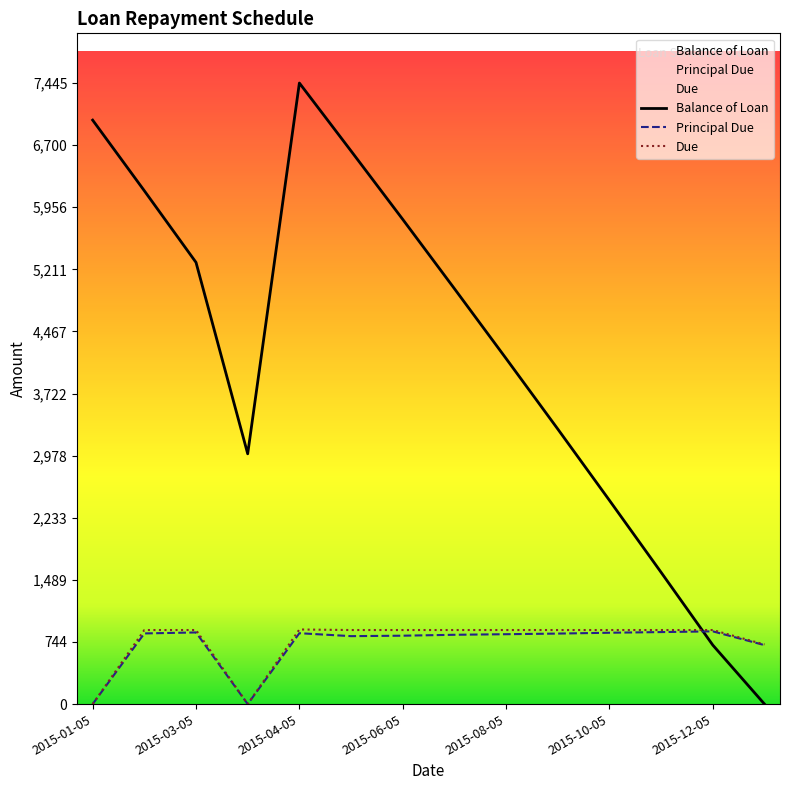

Reading left to right, list all the values displayed in this chart.

Balance of Loan: 2015-01-05=7000.0	2015-02-05=6153.1	2015-03-05=5294.4	2015-04-01=3000.0	2015-04-05=7444.7	2015-05-05=6630.2	2015-06-05=5810.5	2015-07-05=4979.7	2015-08-05=4142.1	2015-09-05=3296.9	2015-10-05=2441.7	2015-11-05=1578.6	2015-12-05=706.9	2016-01-05=0.0
Principal Due: 2015-01-05=0.0	2015-02-05=846.9	2015-03-05=858.7	2015-04-01=0.0	2015-04-05=849.7	2015-05-05=814.5	2015-06-05=819.8	2015-07-05=830.7	2015-08-05=837.7	2015-09-05=845.1	2015-10-05=855.2	2015-11-05=863.1	2015-12-05=871.7	2016-01-05=706.9
Due: 2015-01-05=0.0	2015-02-05=887.7	2015-03-05=887.7	2015-04-01=0.0	2015-04-05=894.3	2015-05-05=887.7	2015-06-05=887.7	2015-07-05=887.7	2015-08-05=887.7	2015-09-05=887.7	2015-10-05=887.7	2015-11-05=887.7	2015-12-05=887.7	2016-01-05=714.3